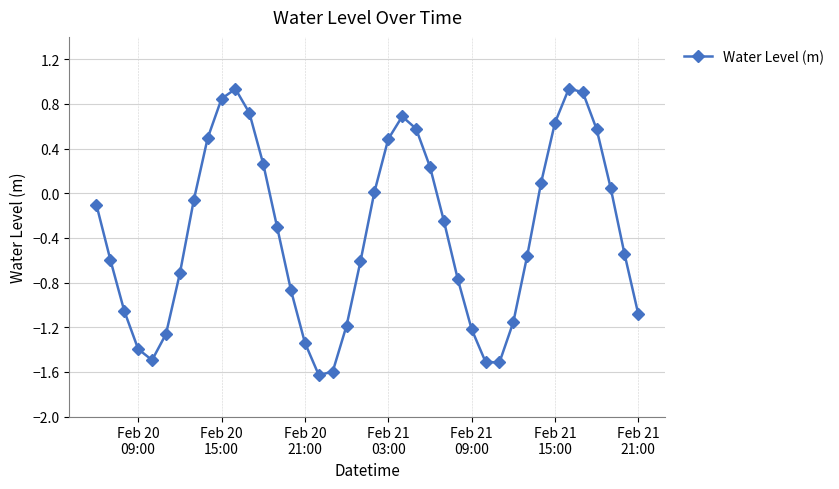

How many lines are shown in the chart?

1